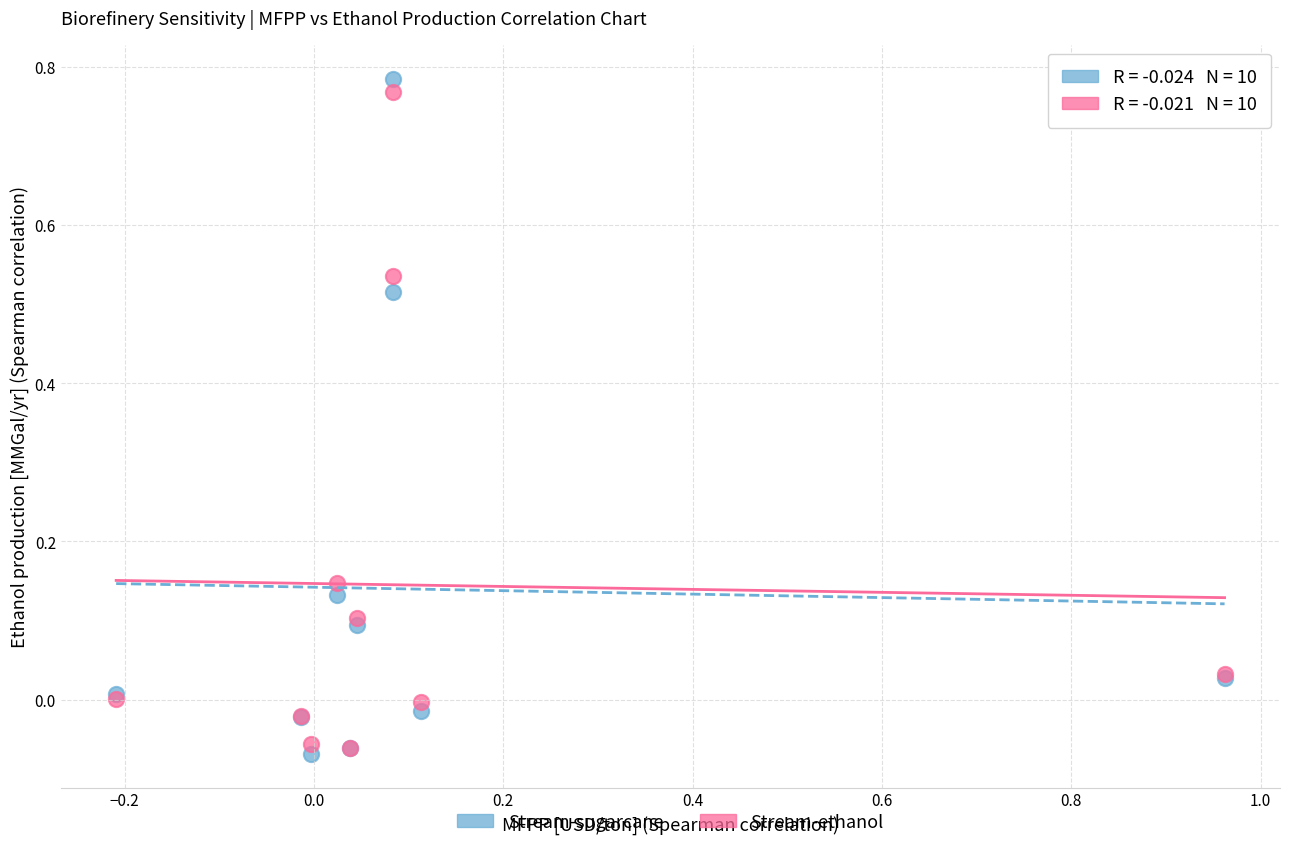

Which series has the widest spread of Y values?

Stream-sugarcane